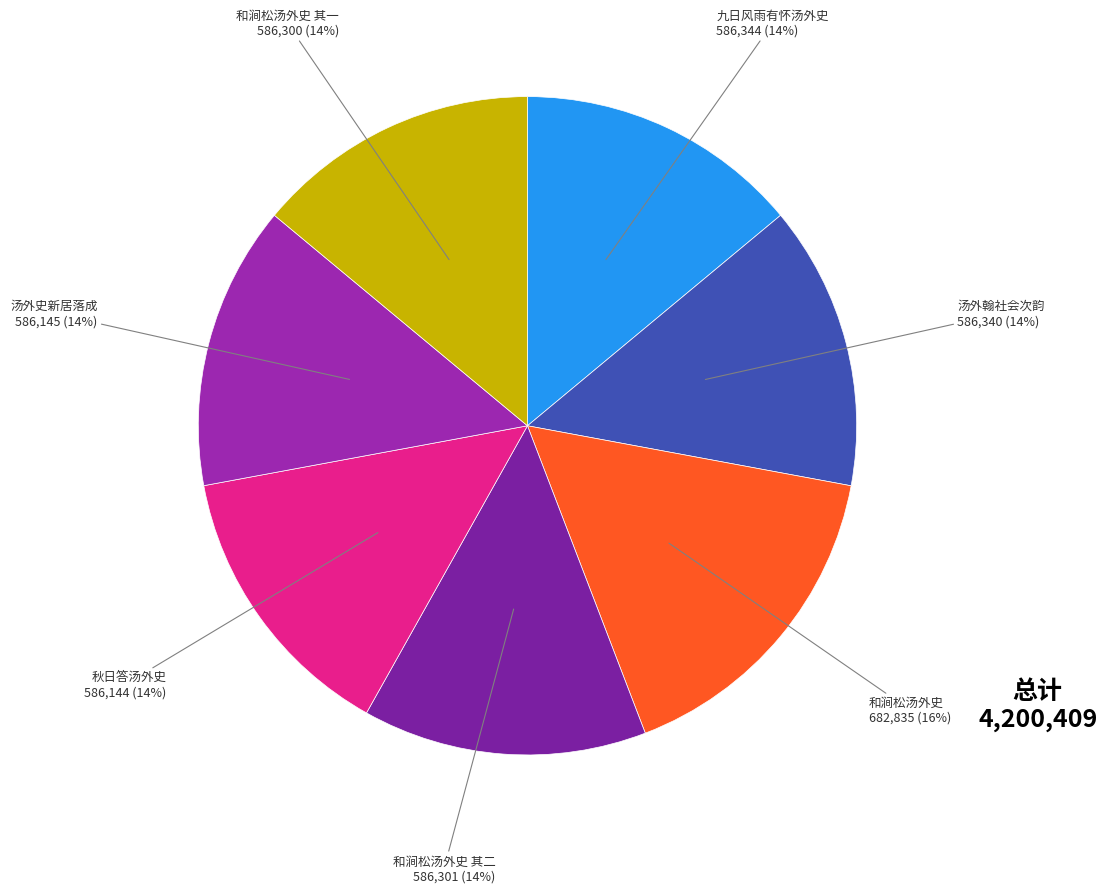

To the nearest percent, what is the combined percentage of 汤外翰社会次韵 and 秋日答汤外史?

28%